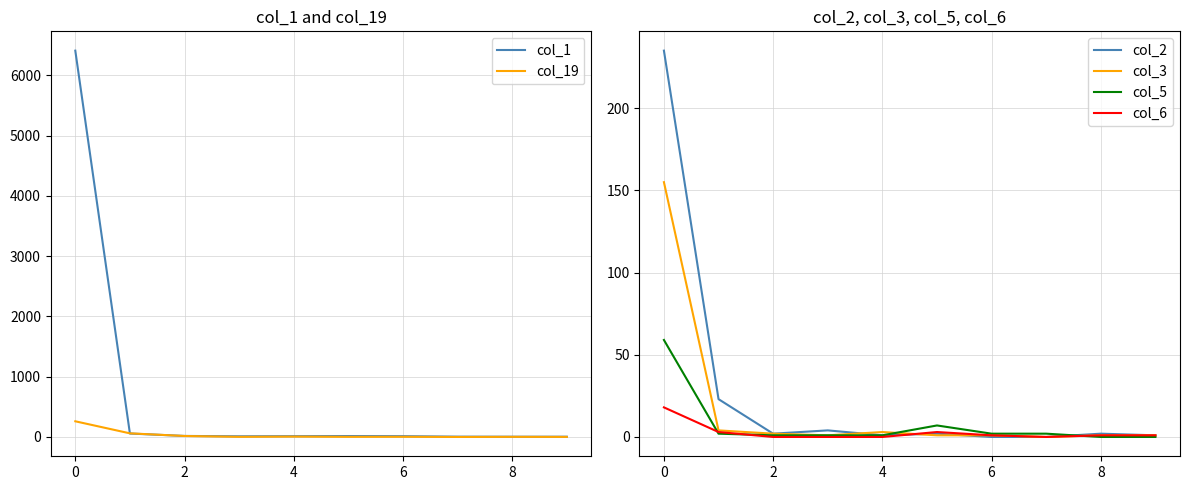

How many values in the col_19 series are below 3?

5